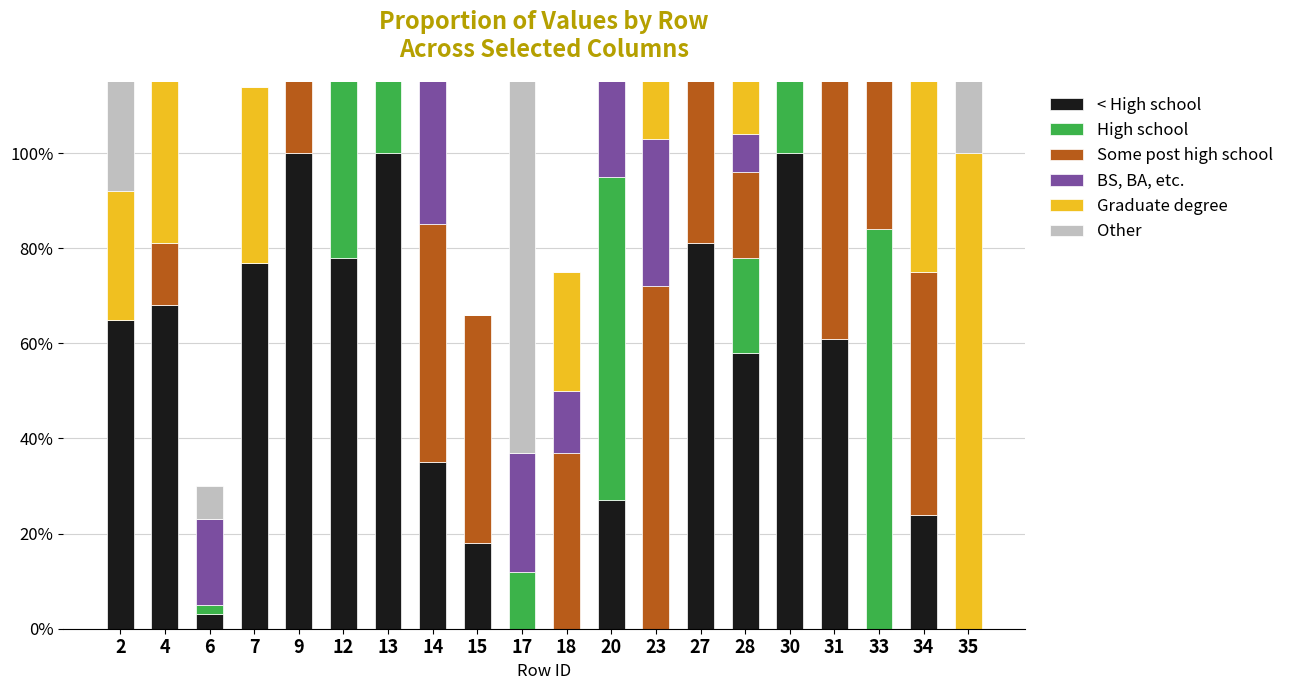

How many bars are there in total?

120